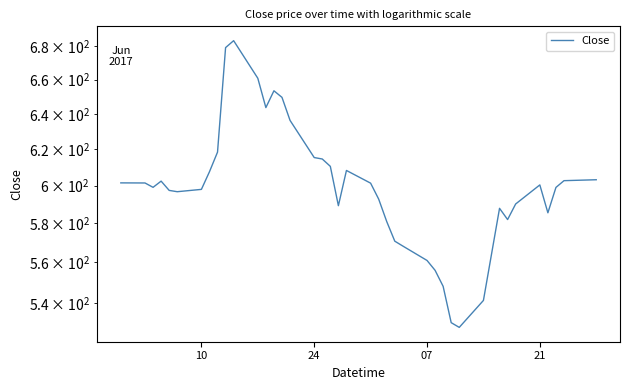

What is the value of the 38th point from the left?

599.0